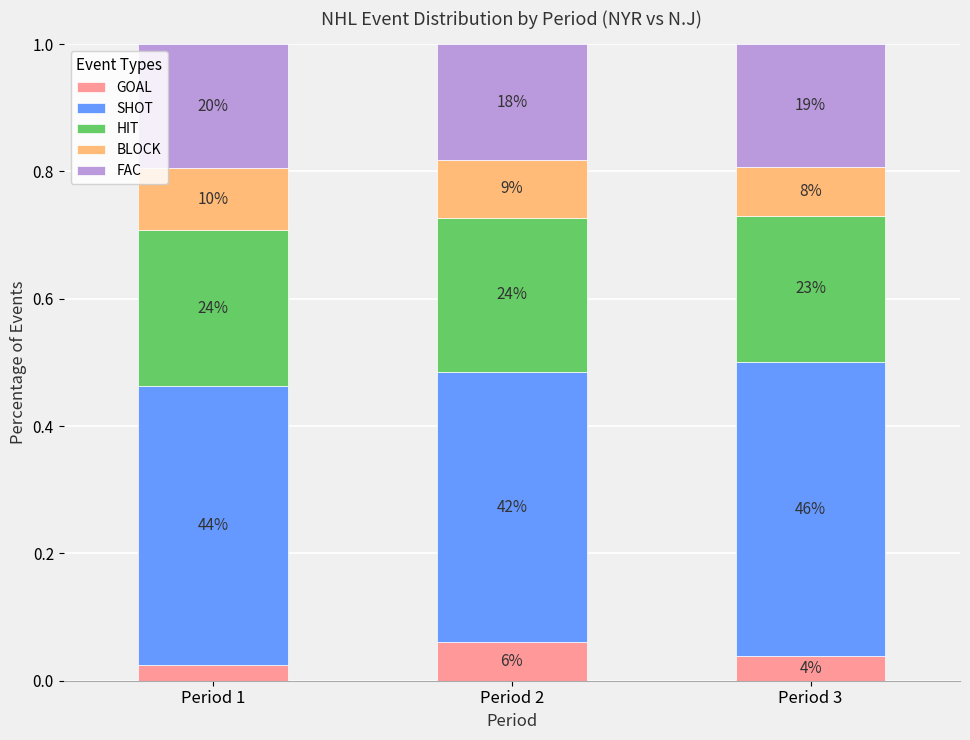

At how many categories does at least one series exceed 0?

3